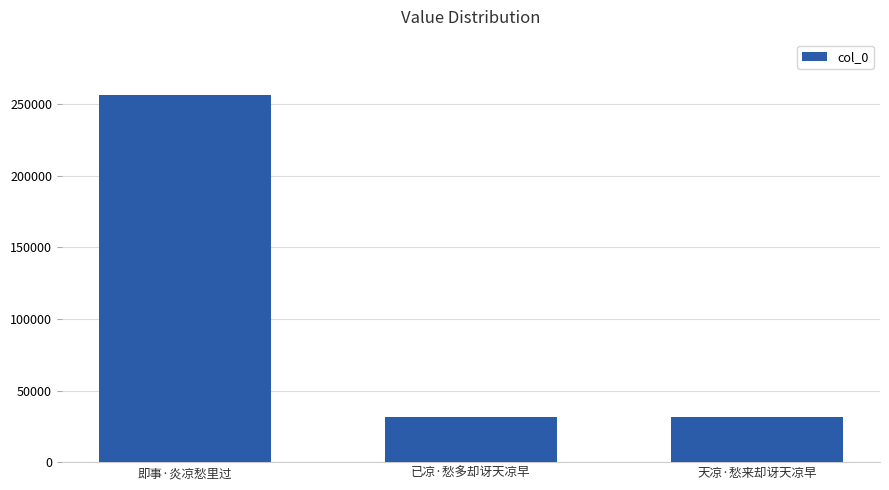

What is the difference between the maximum and second lowest values?

225137